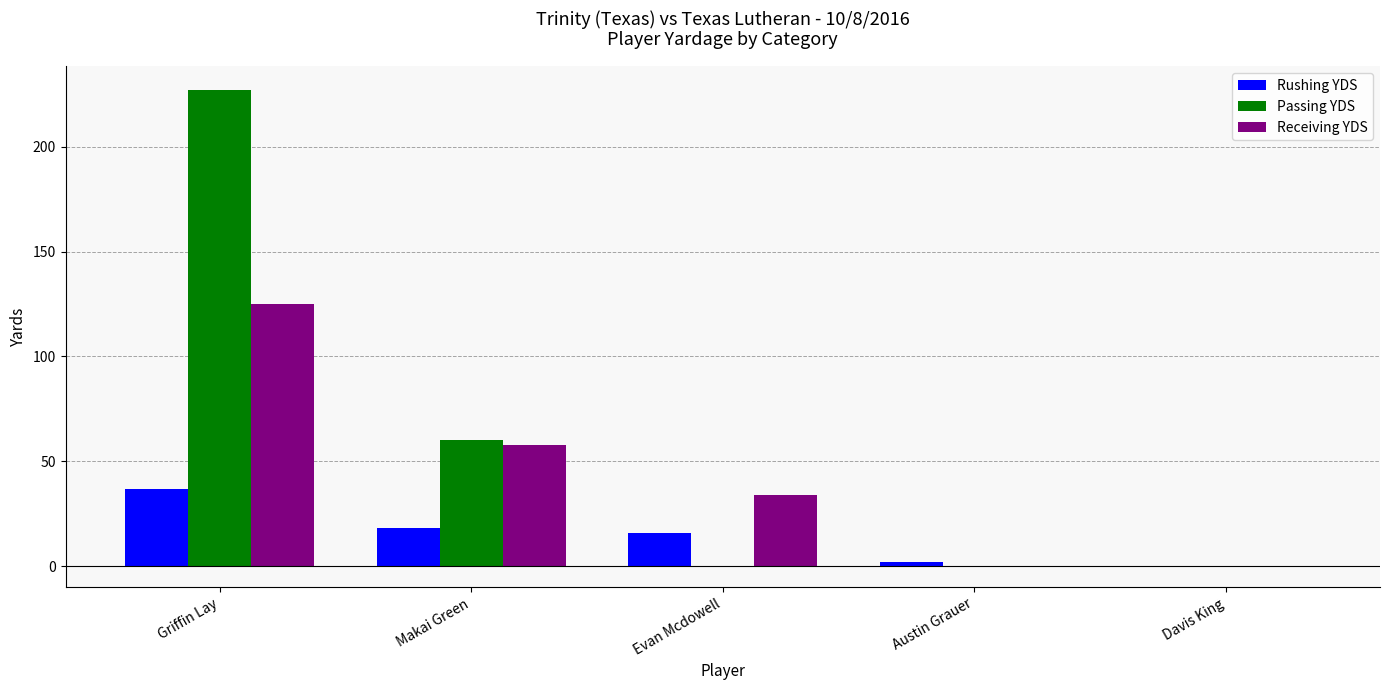

At which category is the sum across all series the highest?

Griffin Lay